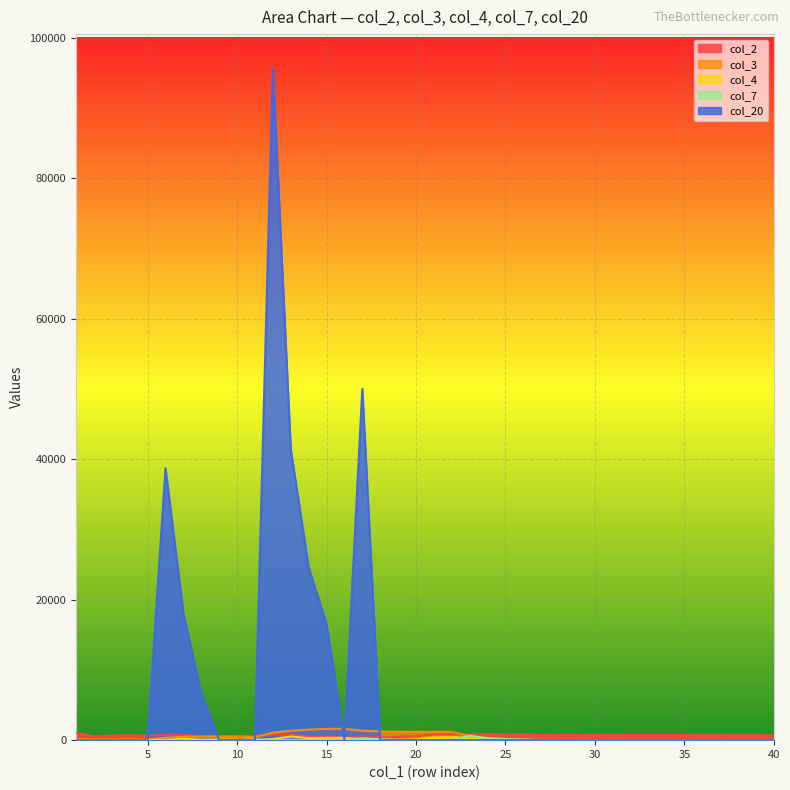

Reading right to left, extract all data points from this chart.

col_2: 699	696	698	715	700	726	731	734	711	757	703	756	762	730	824	780	857	820	828	830	575	444	416	391	390	439	461	794	830	627	591	600	563	735	771	617	715	656	536	1017
col_3: 0	0	0	0	0	0	0	0	0	0	0	0	0	0	0	110	274	550	1188	1188	1188	1188	1232	1352	1610	1610	1500	1336	1060	422	522	522	522	478	358	100	100	100	100	100
col_4: 0	0	0	0	0	0	0	0	0	0	0	0	0	0	0	46	147	210	459	393	115	0	33	113	322	329	297	518	155	0	44	89	84	190	43	0	0	0	0	48
col_7: 0	0	0	0	0	0	0	0	0	0	0	0	0	0	110	164	276	638	0	0	0	44	120	258	0	0	0	0	0	100	0	0	0	0	0	0	0	0	0	0
col_20: 0	0	0	0	0	0	0	0	0	0	0	0	0	0	0	0	0	0	0	0	0	0	0	50000	0	16500	24600	41400	95700	0	0	0	6600	18000	38700	0	0	0	0	0